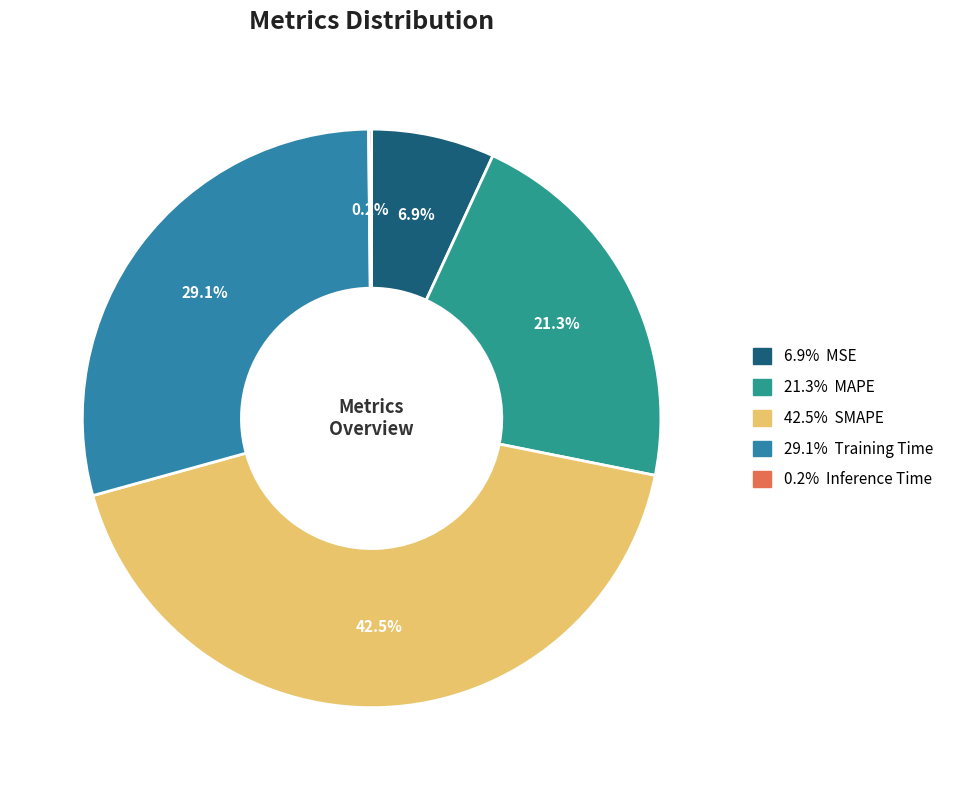

Does any single category account for the majority?

No